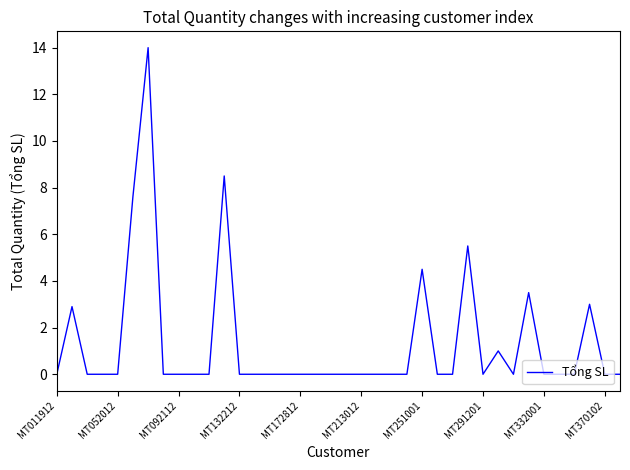

What is the maximum value shown in the chart?

14.0